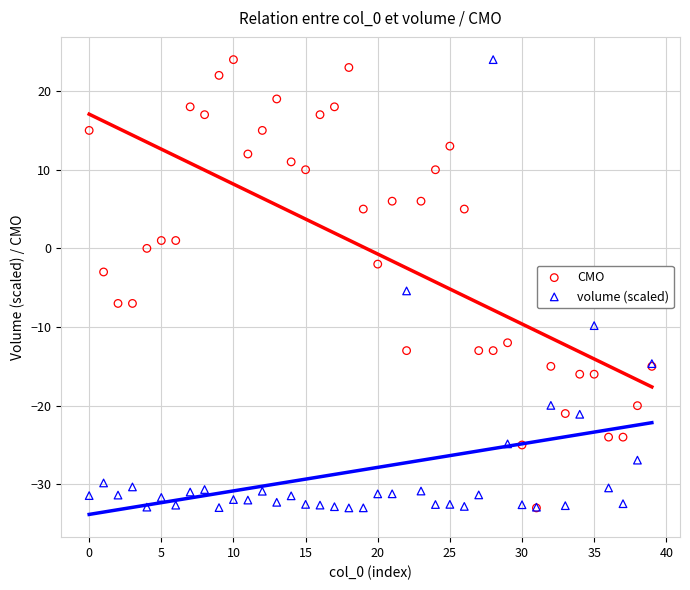

What are all the series names shown in the legend?

CMO, volume (scaled)